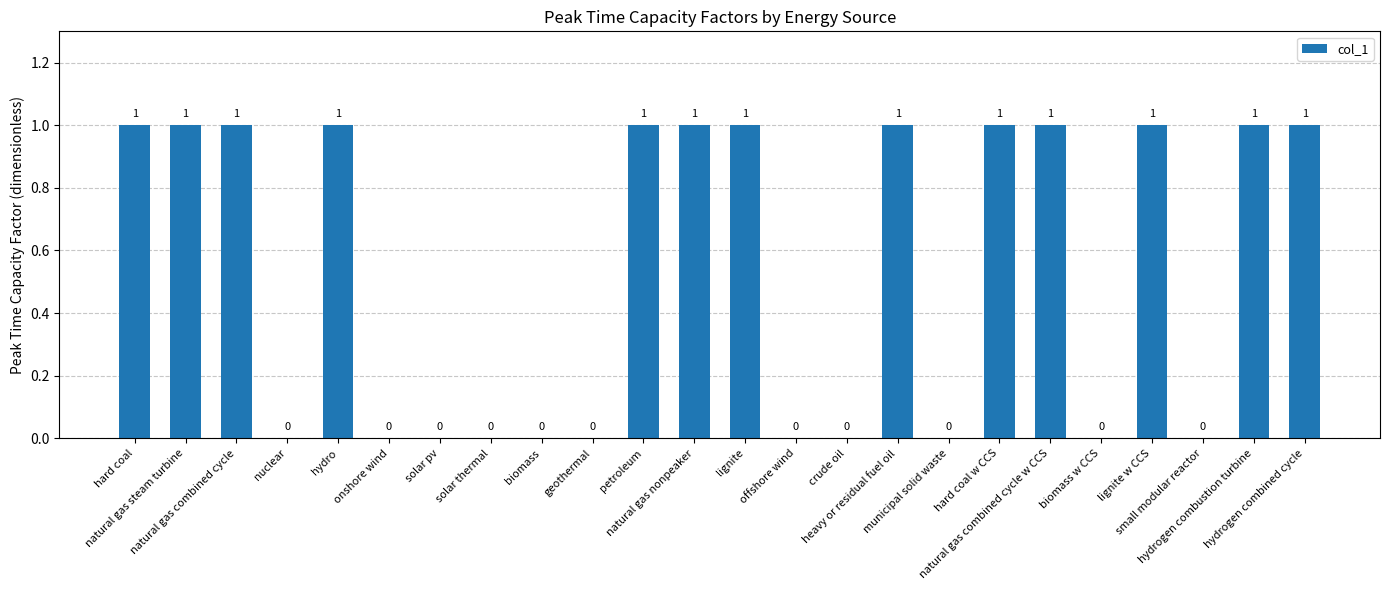

True or false: the data shows 0 at crude oil.

True